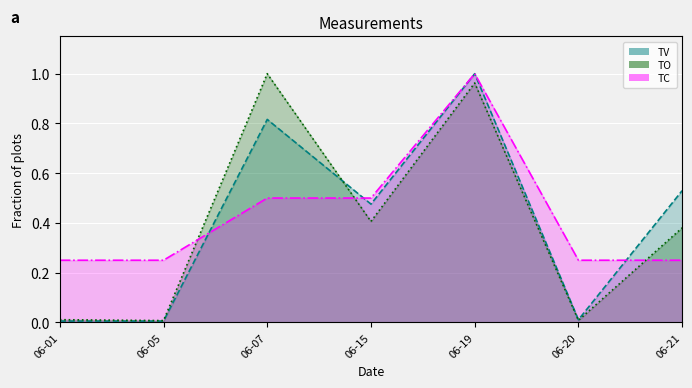

List the series in order of their overall mean, highest first.

TC, TV, TO